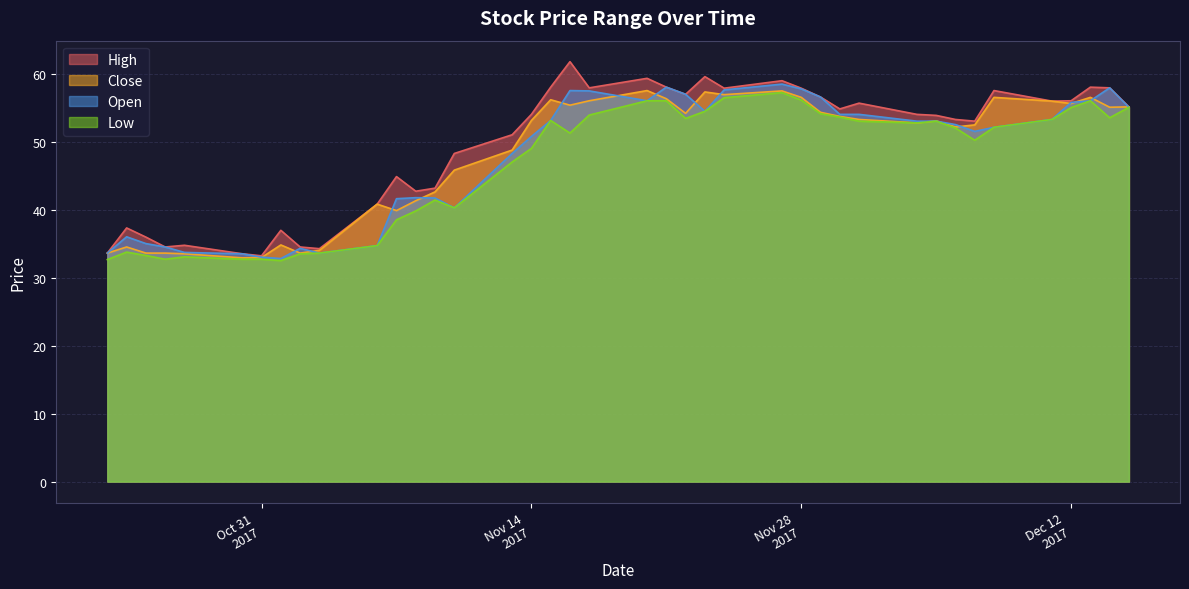

What is the maximum value shown in the chart?

61.8